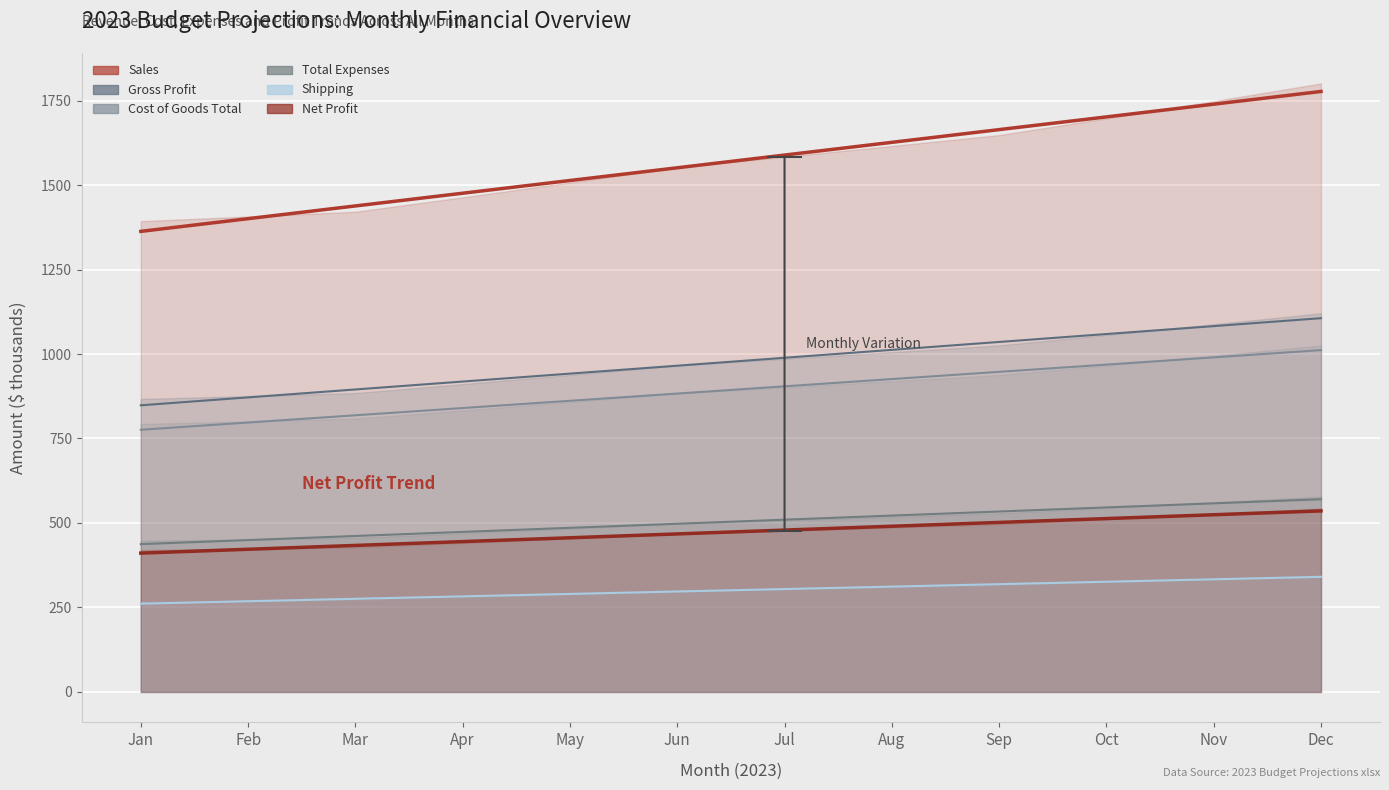

What is the sum of the Gross Profit Trend values at Sep and Aug?

2047.9